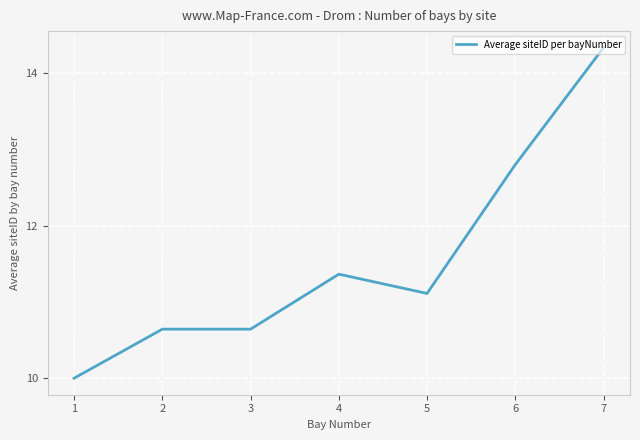

Approximately how many times larger is the value at 1 compared to 2?

0.9